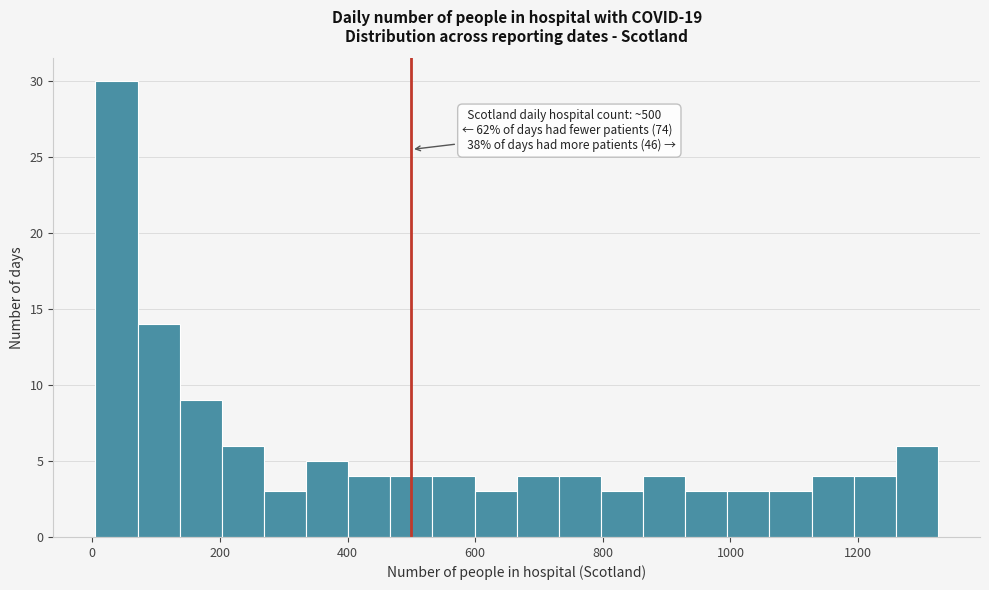

Read against the x-axis, roughly where is the centre of the tallest bar?

40